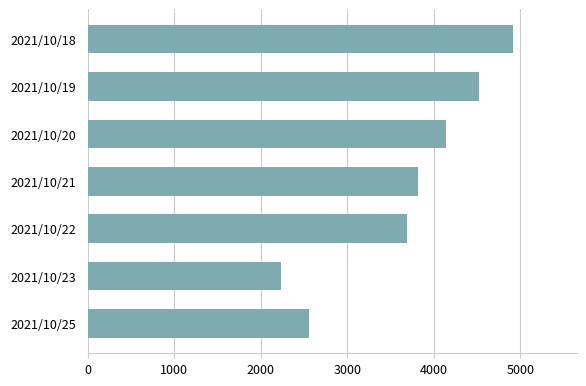

Is it true that the value at 2021/10/23 is 667?

False